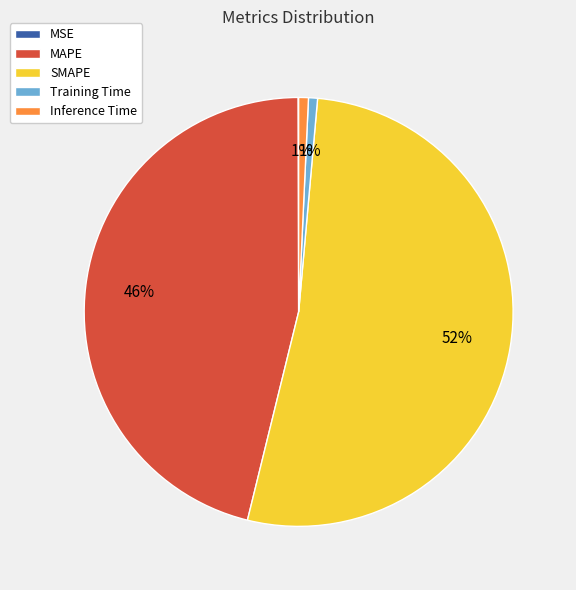

What is the ratio of the value at SMAPE to the value at MAPE?

1.1